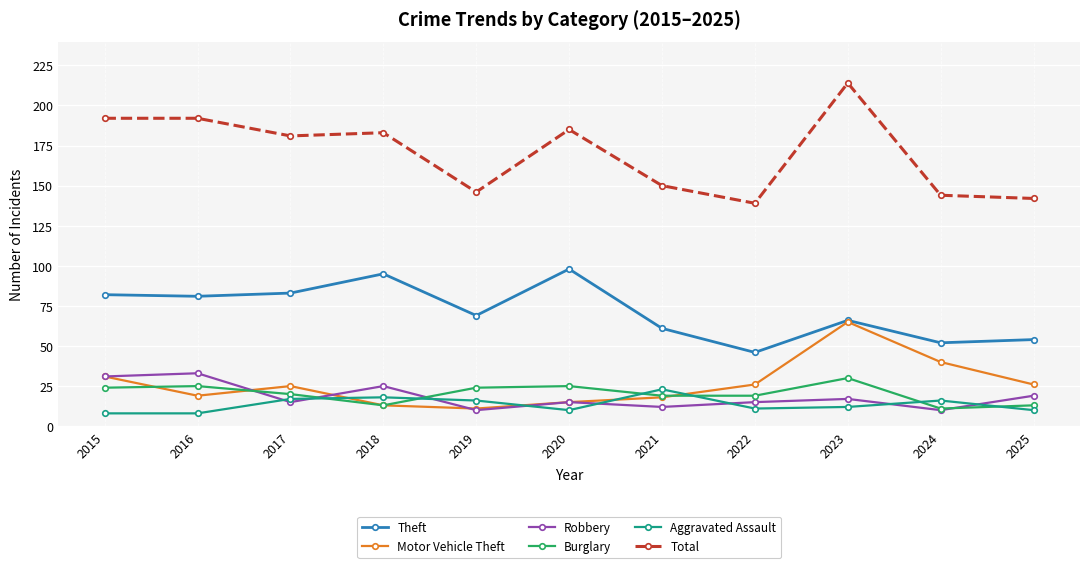

Is the value of Total at 2020 greater than the value of Motor Vehicle Theft at 2017?

Yes